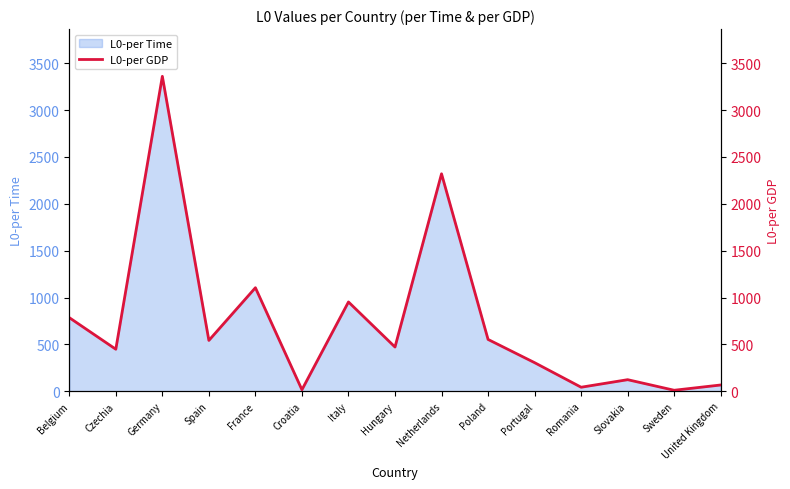

Between Germany and Portugal, which is larger?

Germany